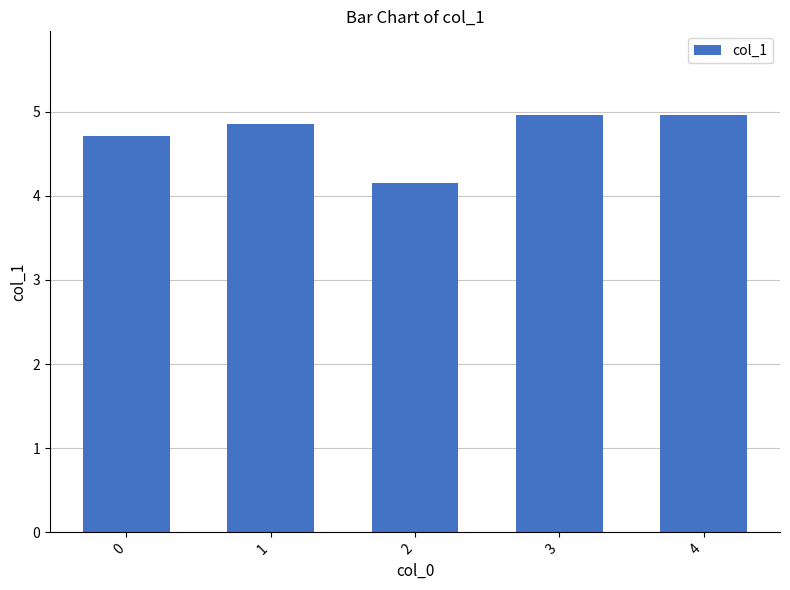

Reading left to right, what are all the values shown in this chart?

0=4.7	1=4.9	2=4.2	3=5.0	4=5.0